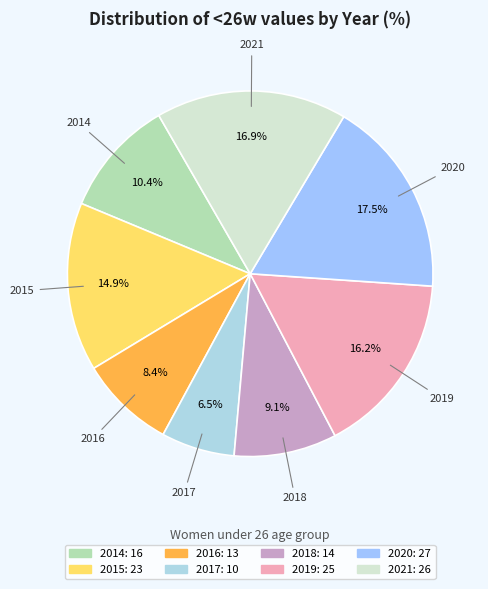

Rank the categories by value from lowest to highest.

2017, 2016, 2018, 2014, 2015, 2019, 2021, 2020